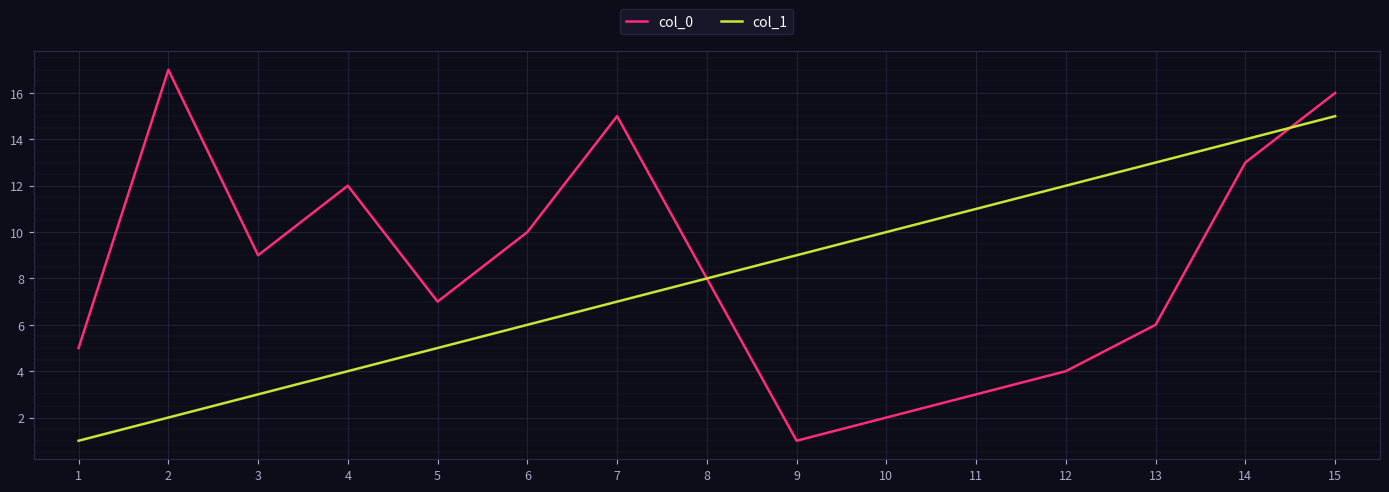

Reading left to right, list all the values displayed in this chart.

col_0: 1=5	2=17	3=9	4=12	5=7	6=10	7=15	8=8	9=1	10=2	11=3	12=4	13=6	14=13	15=16
col_1: 1=1	2=2	3=3	4=4	5=5	6=6	7=7	8=8	9=9	10=10	11=11	12=12	13=13	14=14	15=15